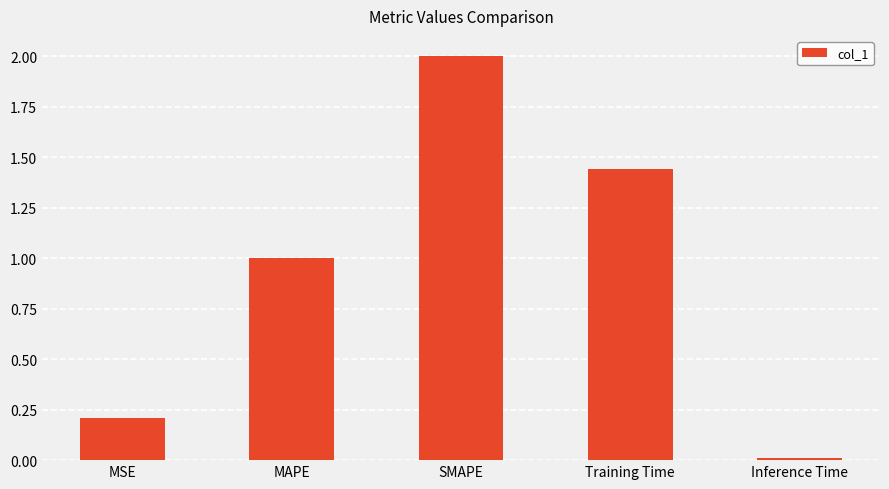

Which has a higher value, MSE or Training Time?

Training Time